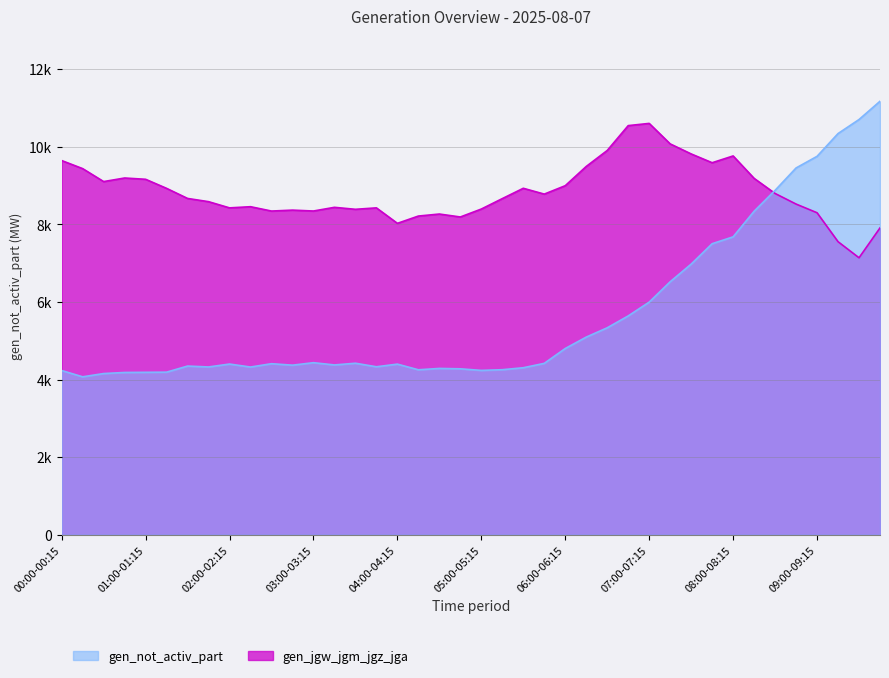

Rank the series by their average value, from highest to lowest.

gen_jgw_jgm_jgz_jga, gen_not_activ_part